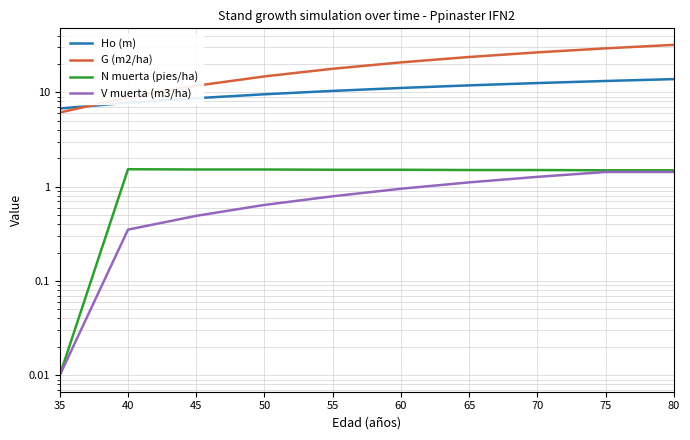

How many N muerta (pies/ha) values are between 1 and 2?

9